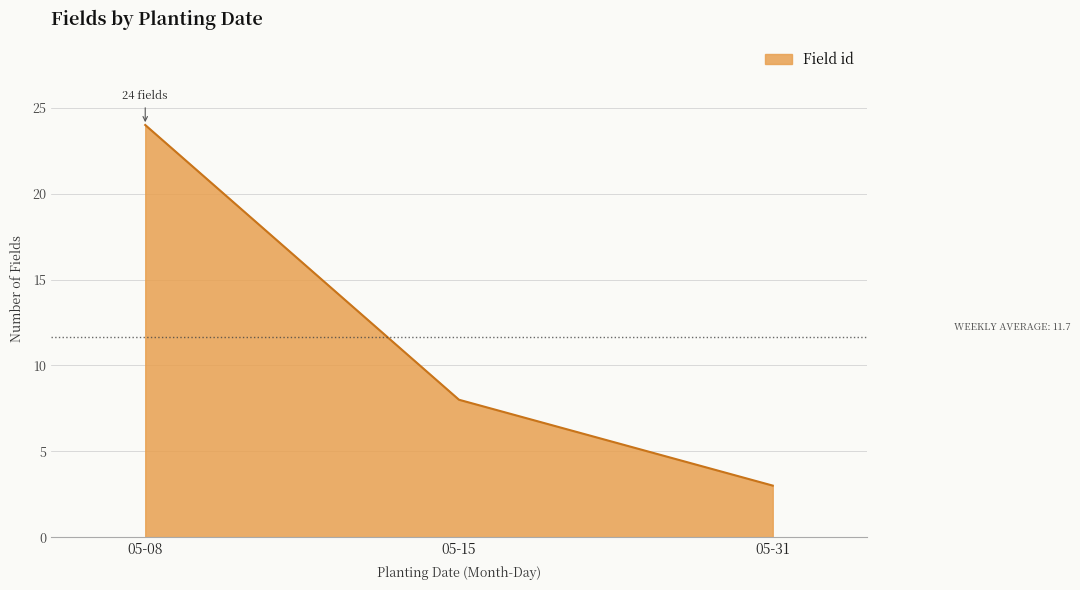

What is the greatest value displayed?

24